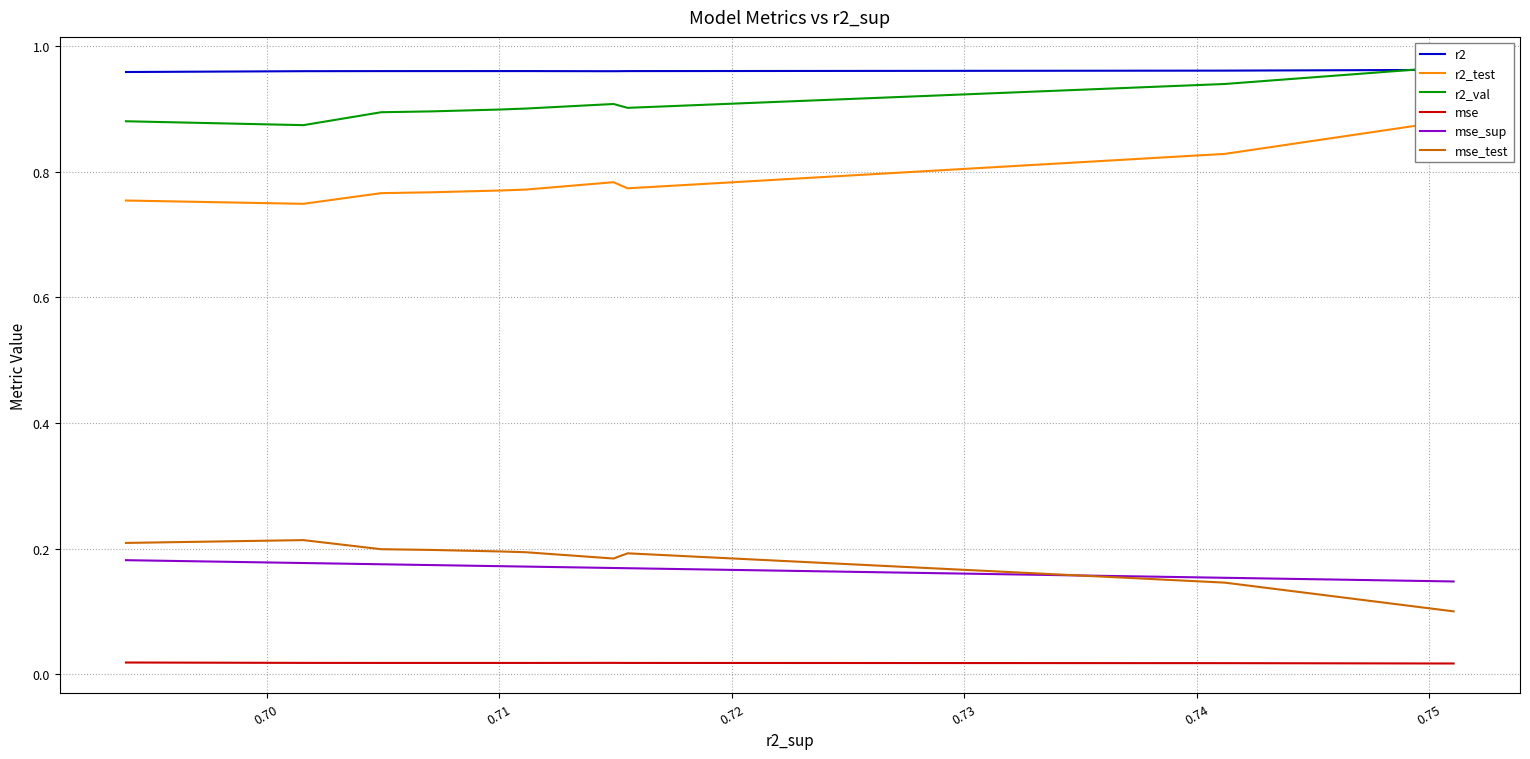

How many r2_val values are between 0 and 1?

10